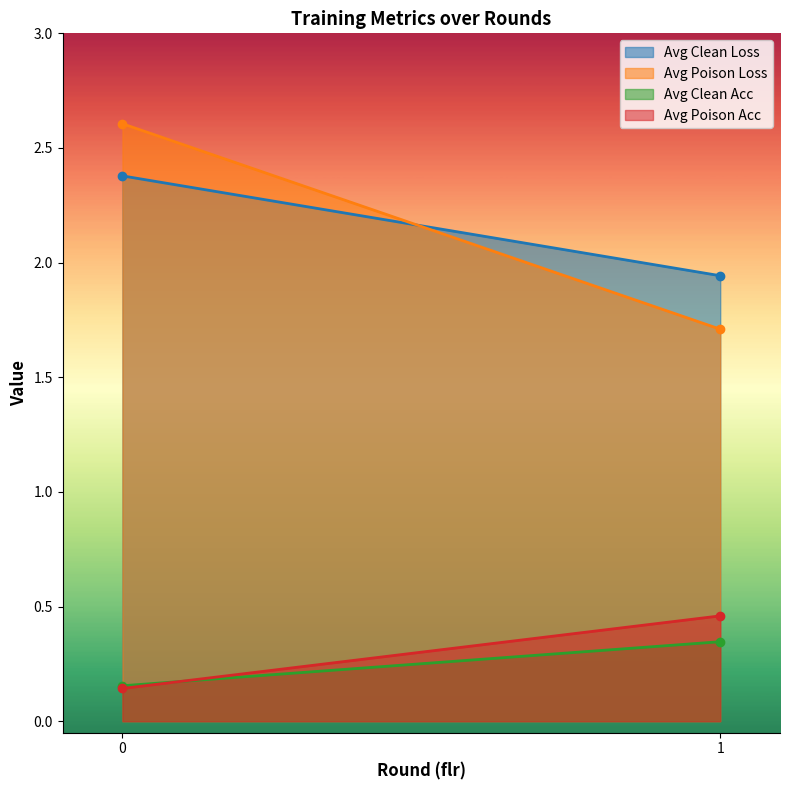

Is the value of Avg Poison Acc at 0 greater than the value of Avg Poison Loss at 1?

No